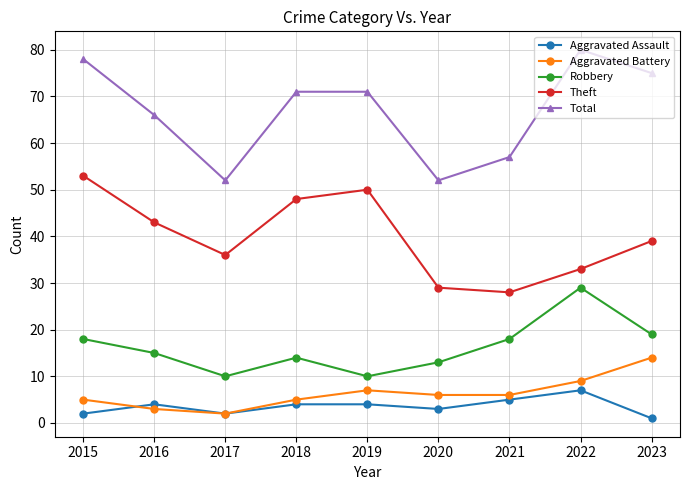

Reading left to right, extract all data points from this chart.

Aggravated Assault: 2015=2	2016=4	2017=2	2018=4	2019=4	2020=3	2021=5	2022=7	2023=1
Aggravated Battery: 2015=5	2016=3	2017=2	2018=5	2019=7	2020=6	2021=6	2022=9	2023=14
Robbery: 2015=18	2016=15	2017=10	2018=14	2019=10	2020=13	2021=18	2022=29	2023=19
Theft: 2015=53	2016=43	2017=36	2018=48	2019=50	2020=29	2021=28	2022=33	2023=39
Total: 2015=78	2016=66	2017=52	2018=71	2019=71	2020=52	2021=57	2022=80	2023=75